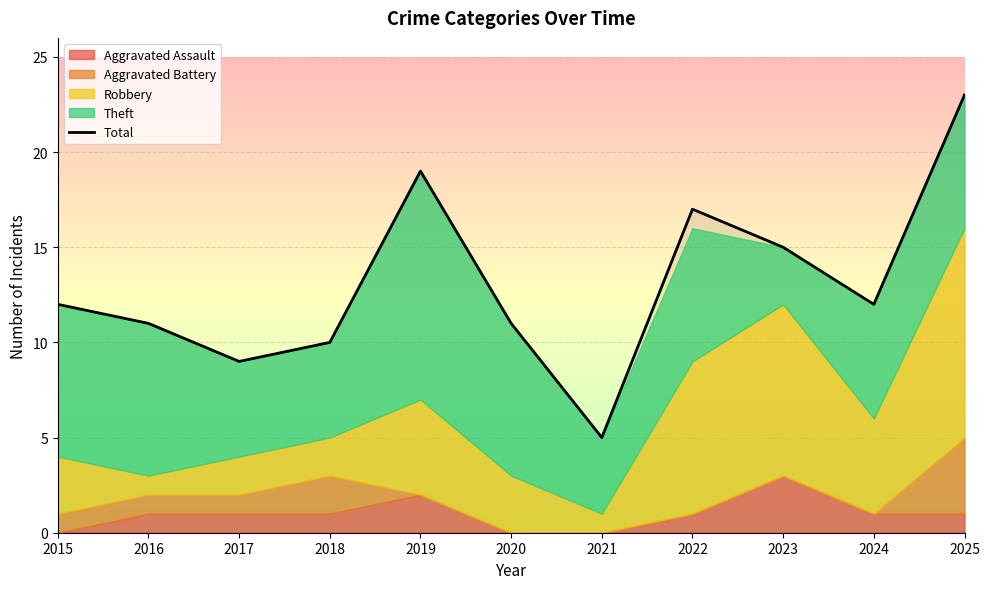

At which category does the chart reach its peak across all series?

2025